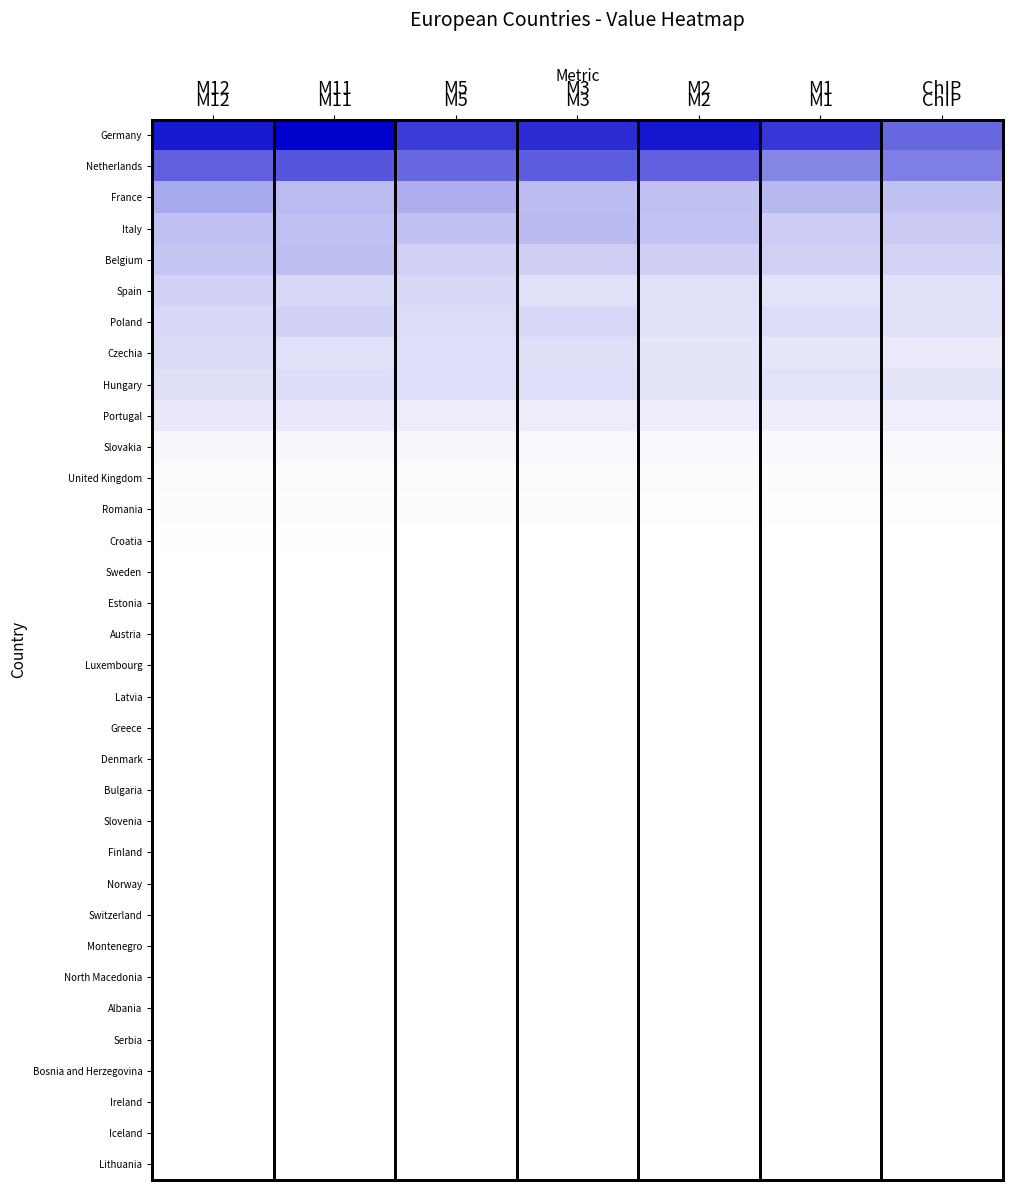

At which category does the chart reach its peak across all series?

M11